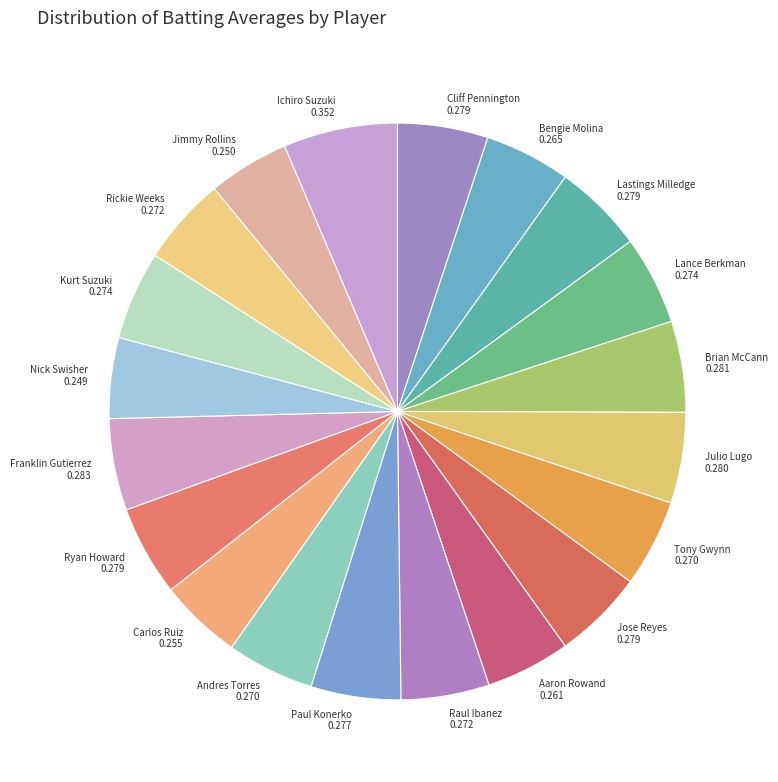

How many slices are in this pie chart?

20